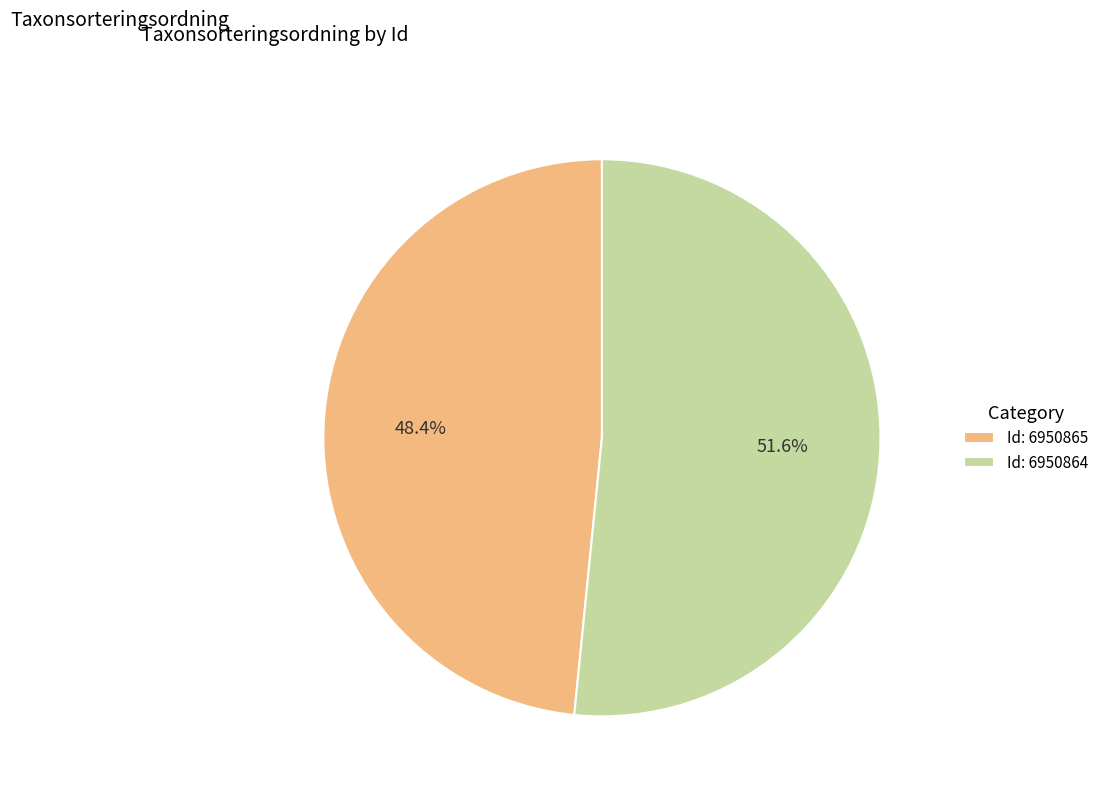

How much of the chart is everything except Id: 6950864?

48.4%